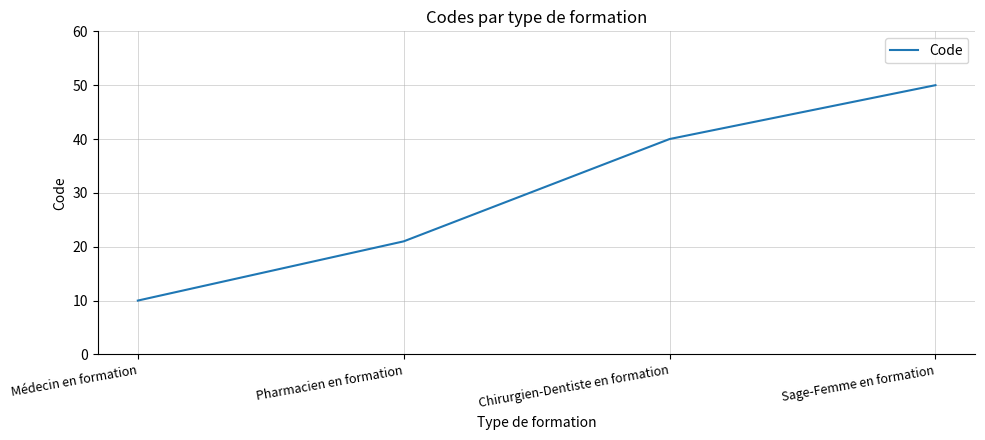

True or false: there are more than 2 points higher than both neighbors.

False